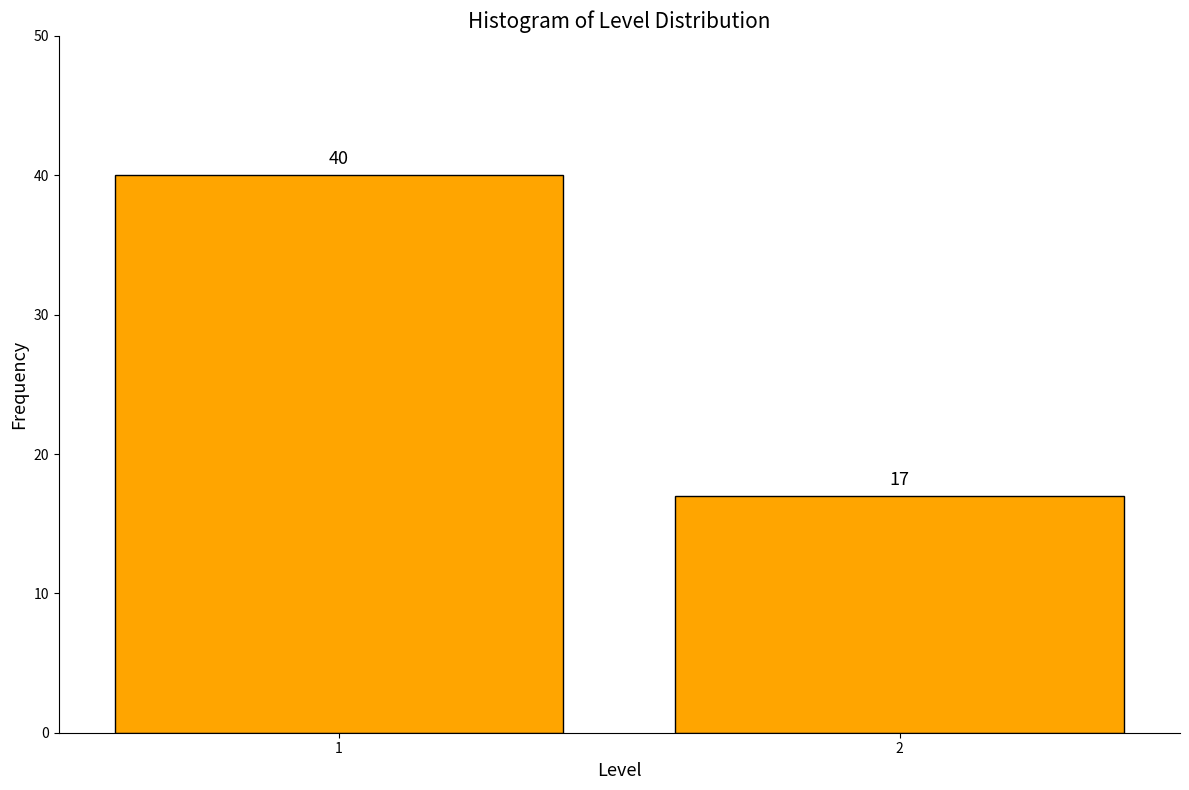

Reading left to right, extract all data points from this chart.

1=40	2=17